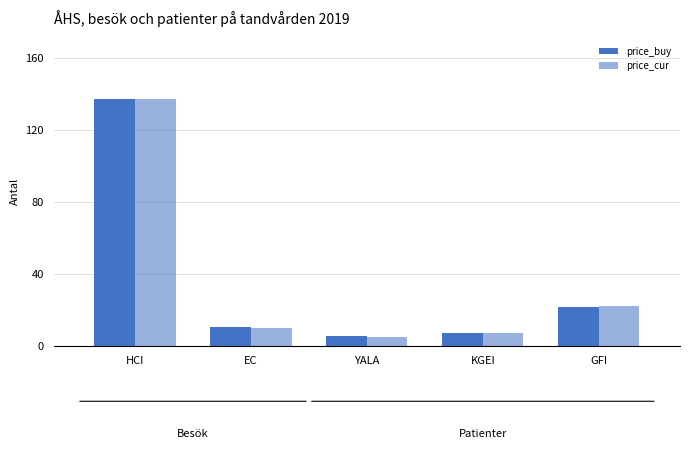

Does the chart contain any negative values?

No